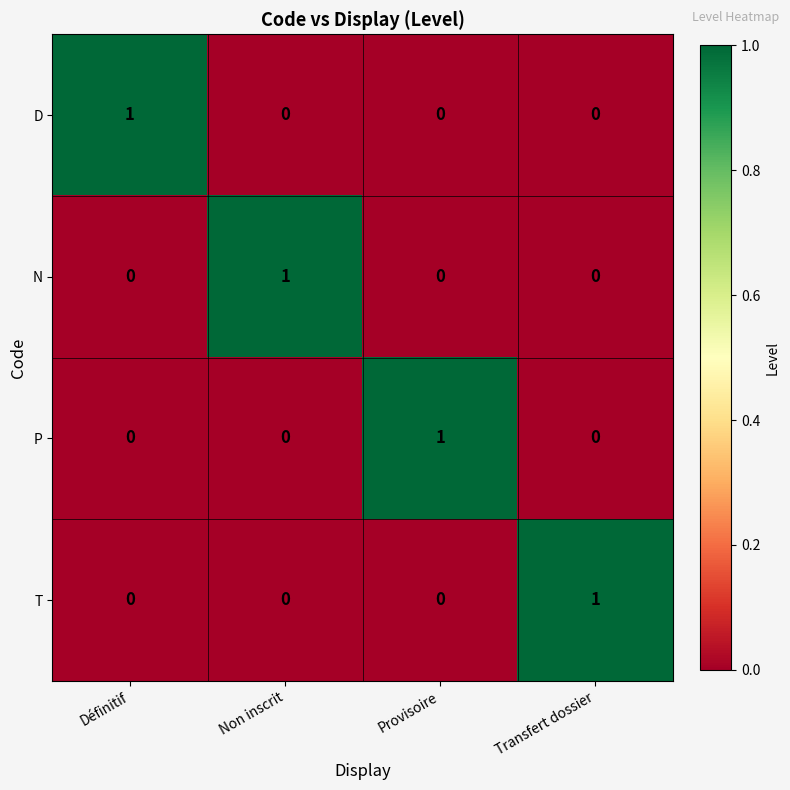

Reading right to left, list all the values displayed in this chart.

D: Transfert dossier=0	Provisoire=0	Non inscrit=0	Définitif=1
N: Transfert dossier=0	Provisoire=0	Non inscrit=1	Définitif=0
P: Transfert dossier=0	Provisoire=1	Non inscrit=0	Définitif=0
T: Transfert dossier=1	Provisoire=0	Non inscrit=0	Définitif=0